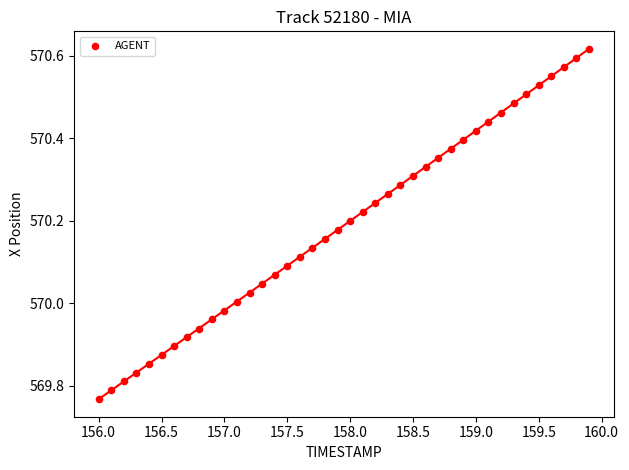

What is the range of X values (max minus min)?

3.9